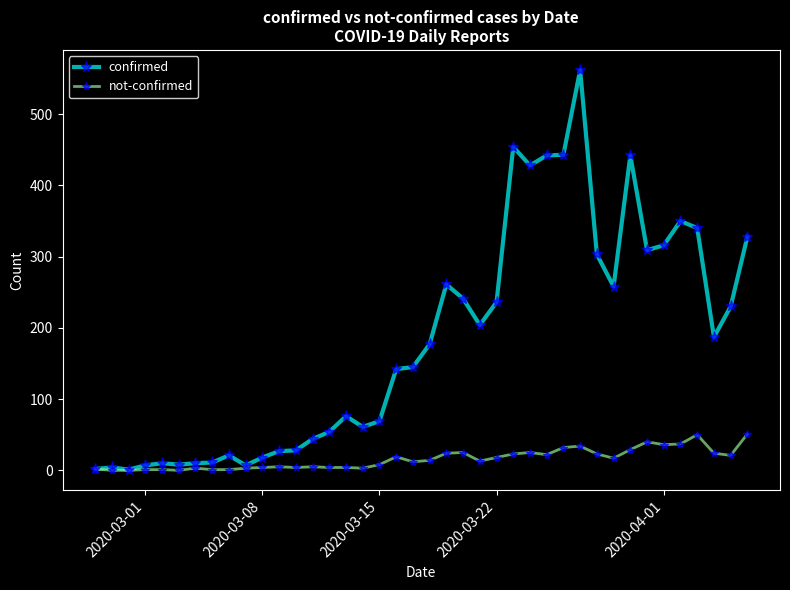

What is the maximum value for confirmed?

562